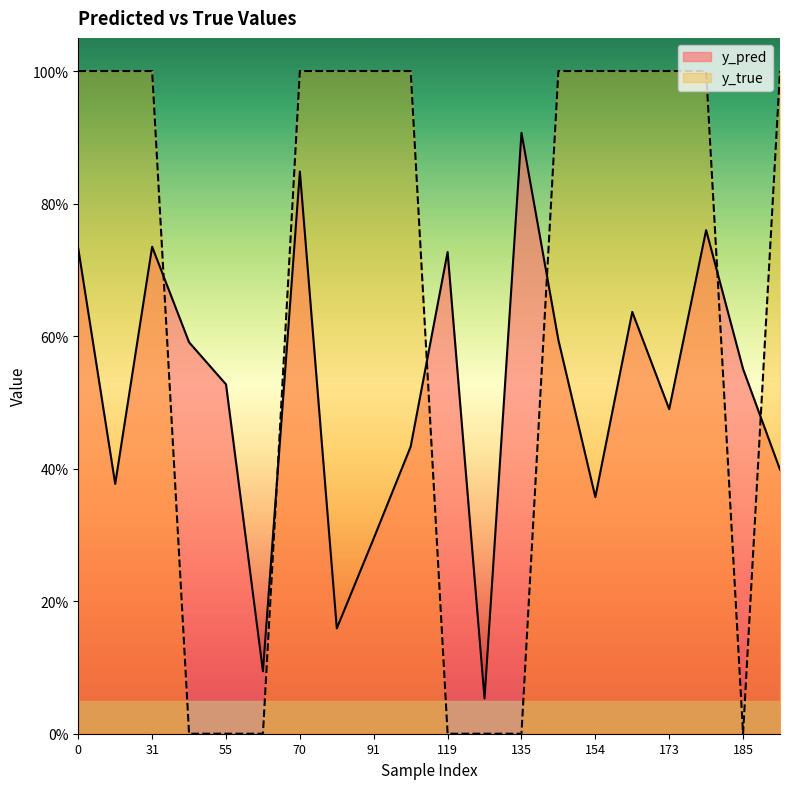

At which category is the sum across all series the highest?

70